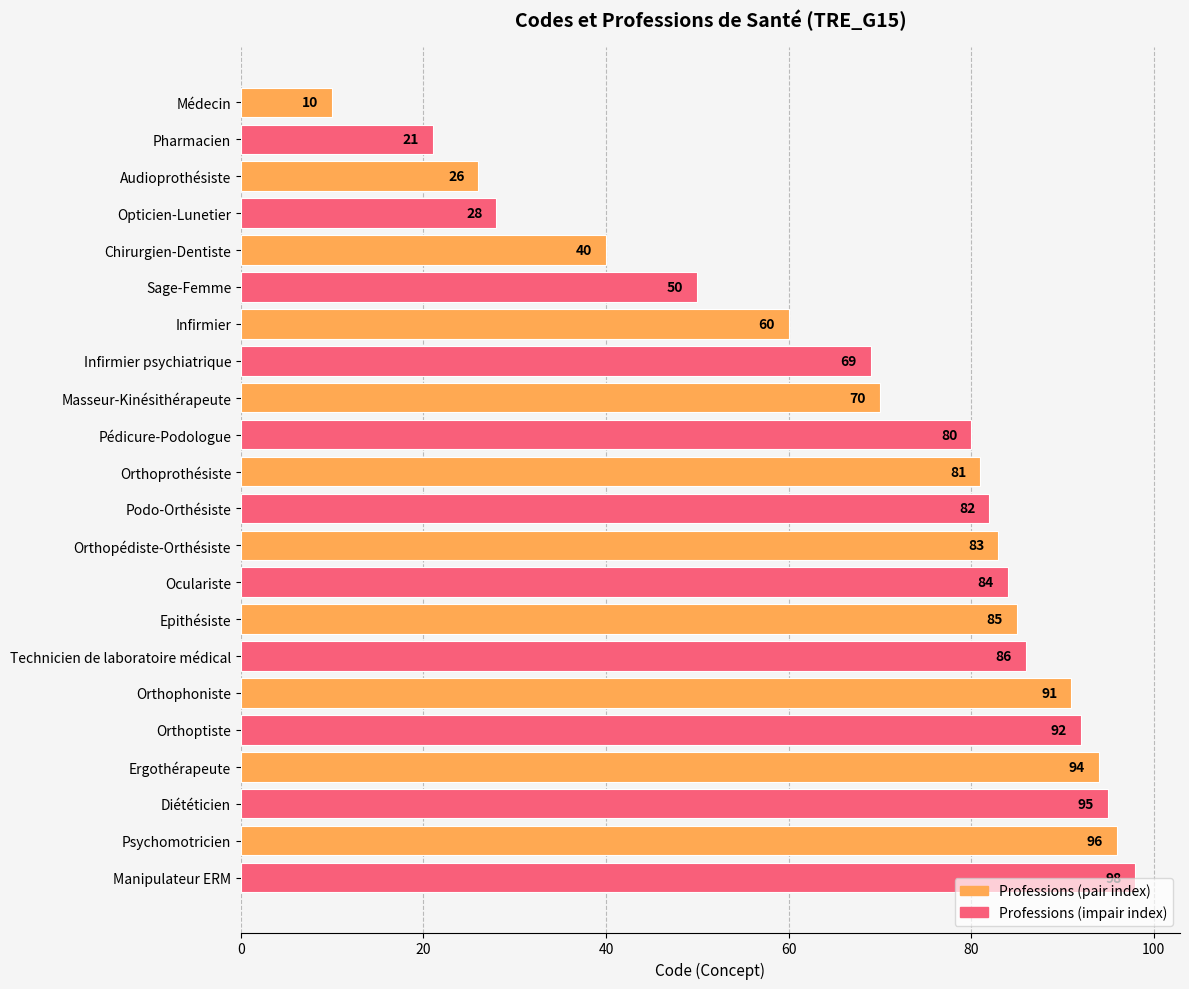

What is the label of the 12th bar from the bottom?

Orthoprothésiste